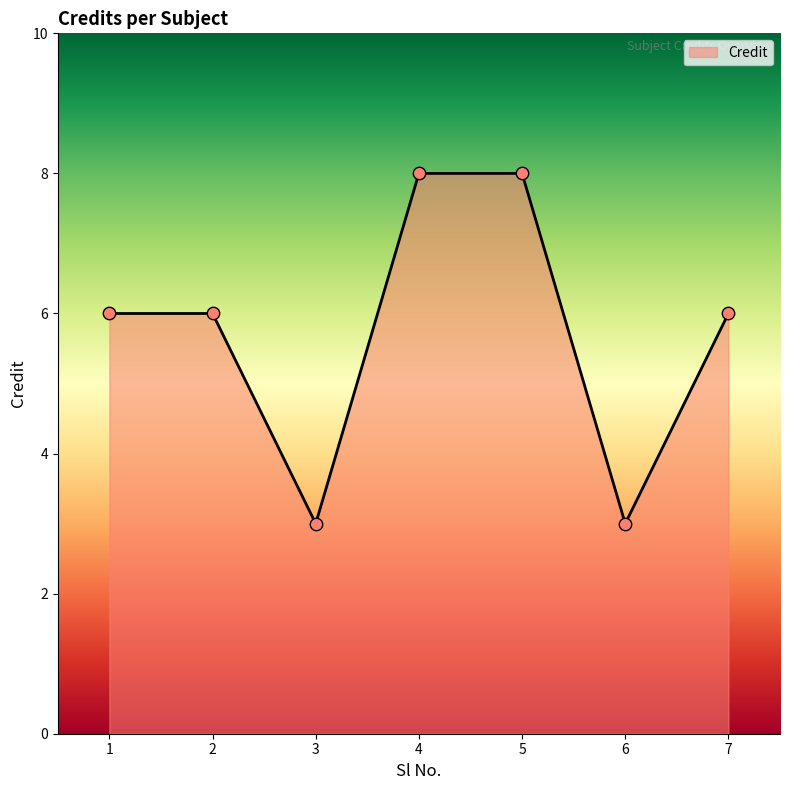

What is the ratio of the value at 7 to the value at 6?

2.0